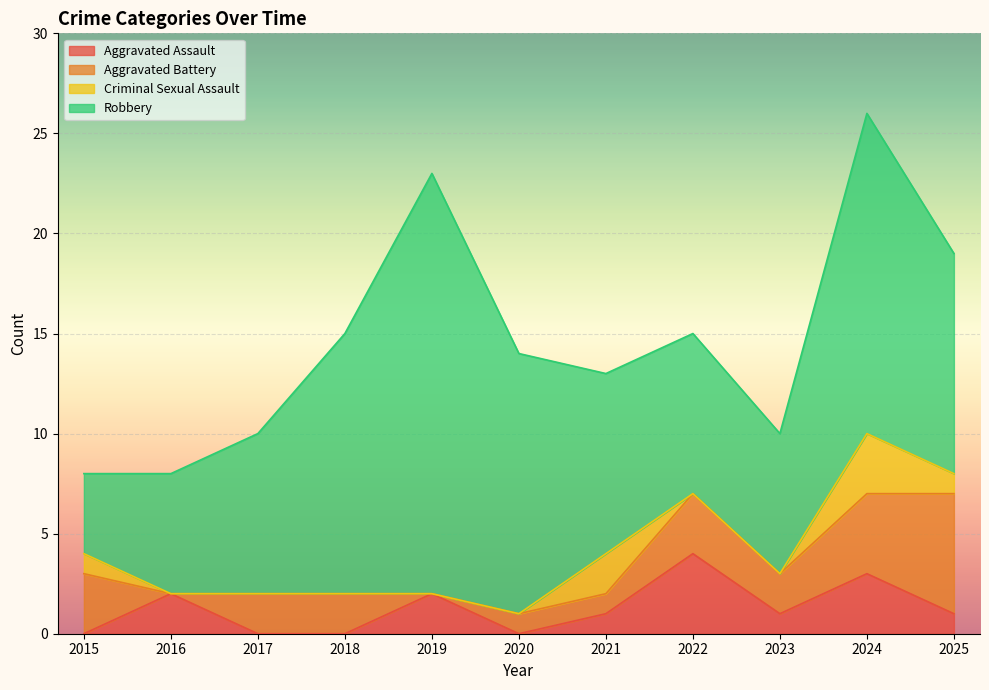

At which category is the sum across all series the highest?

2024